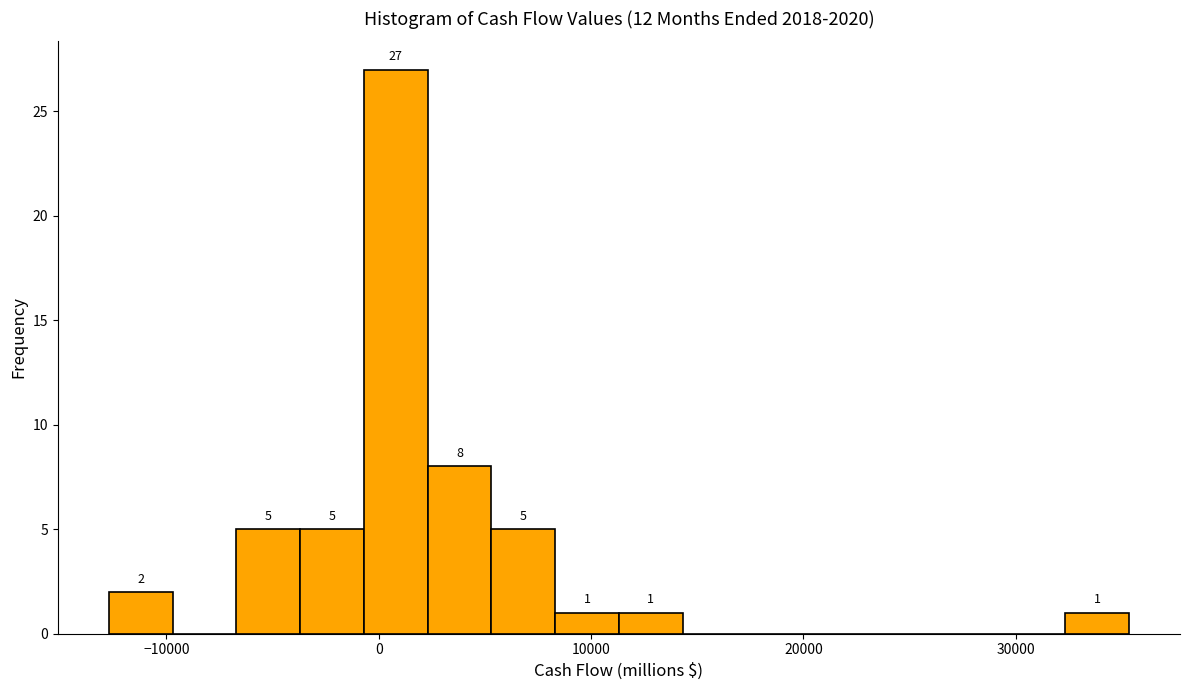

Around what value on the x-axis is the tallest bar? Give the approximate position of its centre, as read against the axis.

1000